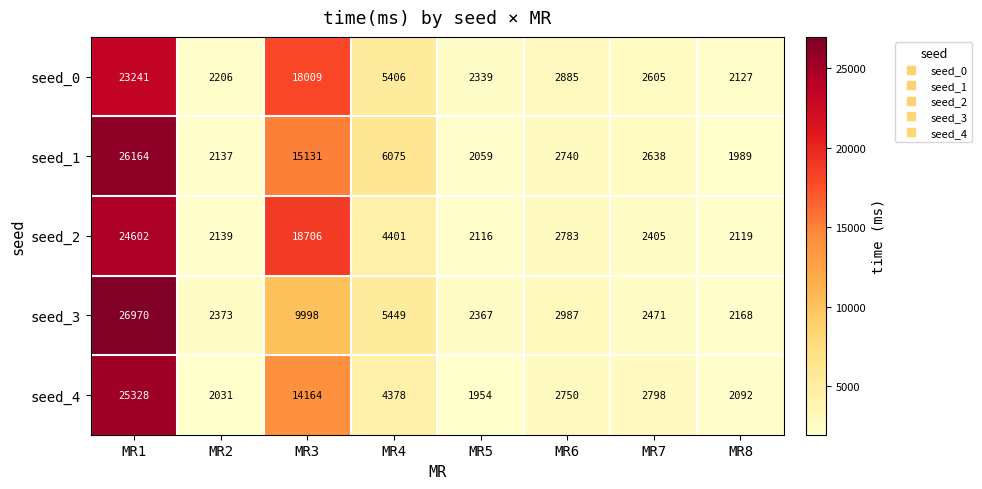

How many values in the seed_2 series are below 2783?

4